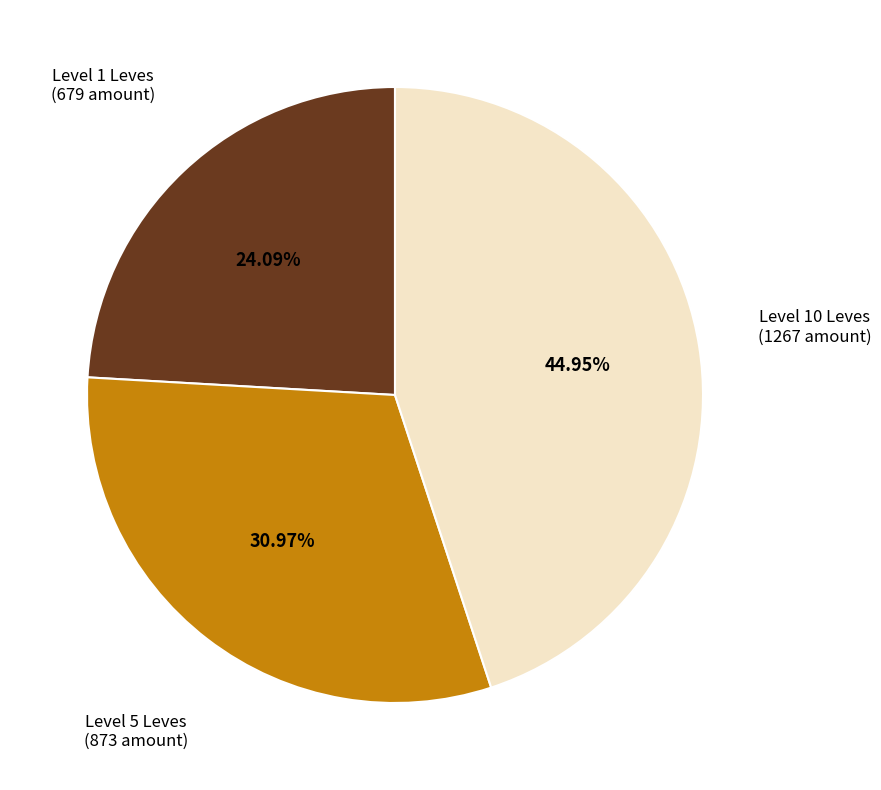

Combined, do Level 10 Leves and Level 5 Leves account for over 50%?

Yes